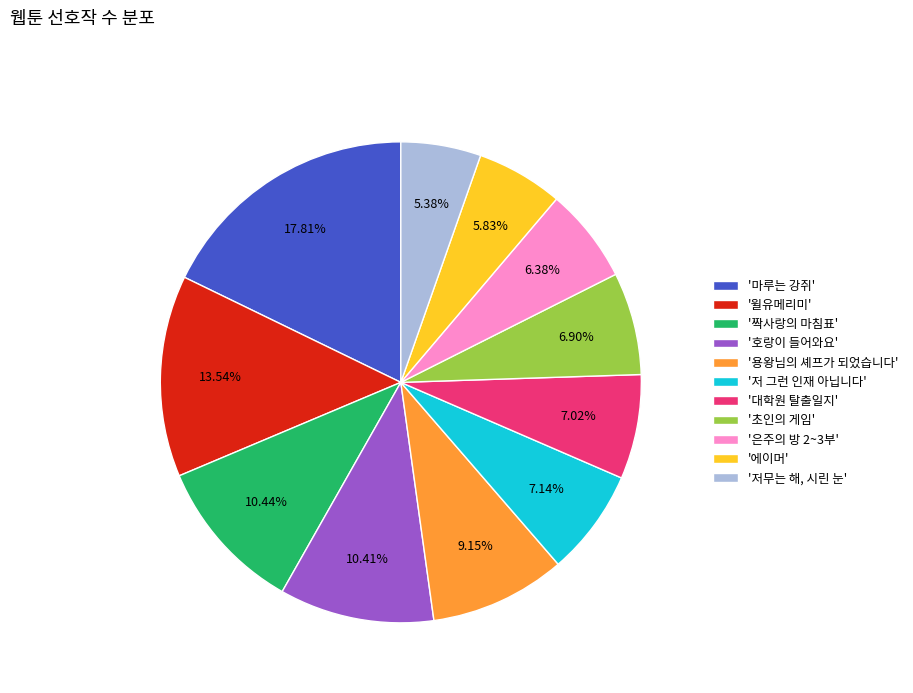

Between '초인의 게임' and '마루는 강쥐', which is larger?

'마루는 강쥐'